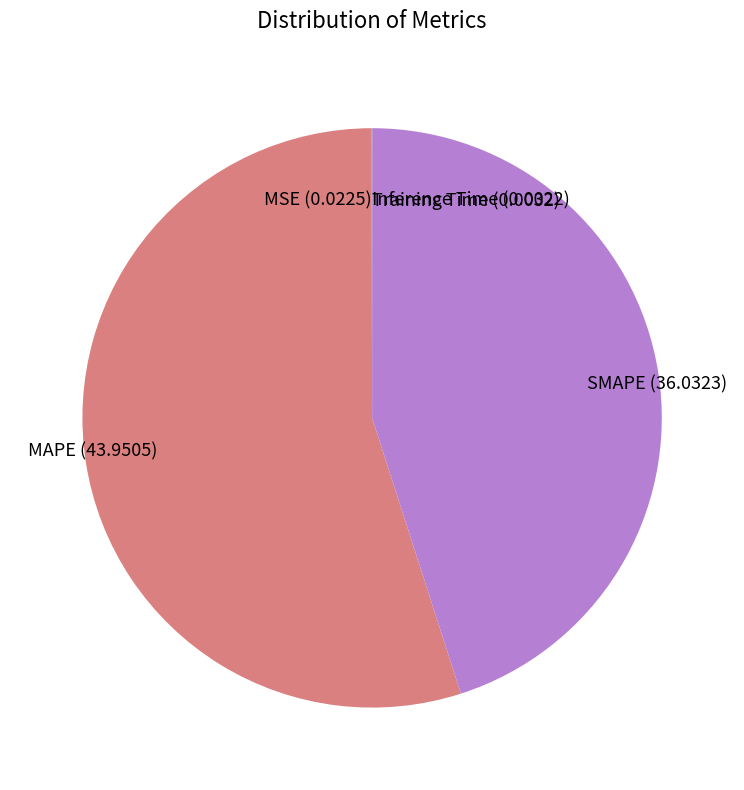

The SMAPE slice represents 45% of the pie. True or false?

True